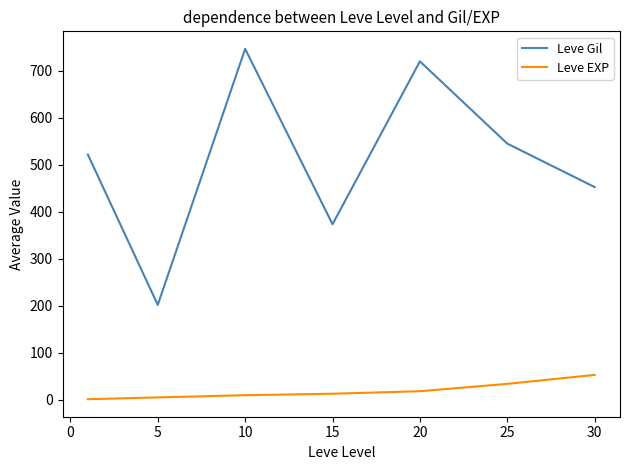

True or false: Leve Gil and Leve EXP cross at least once.

False